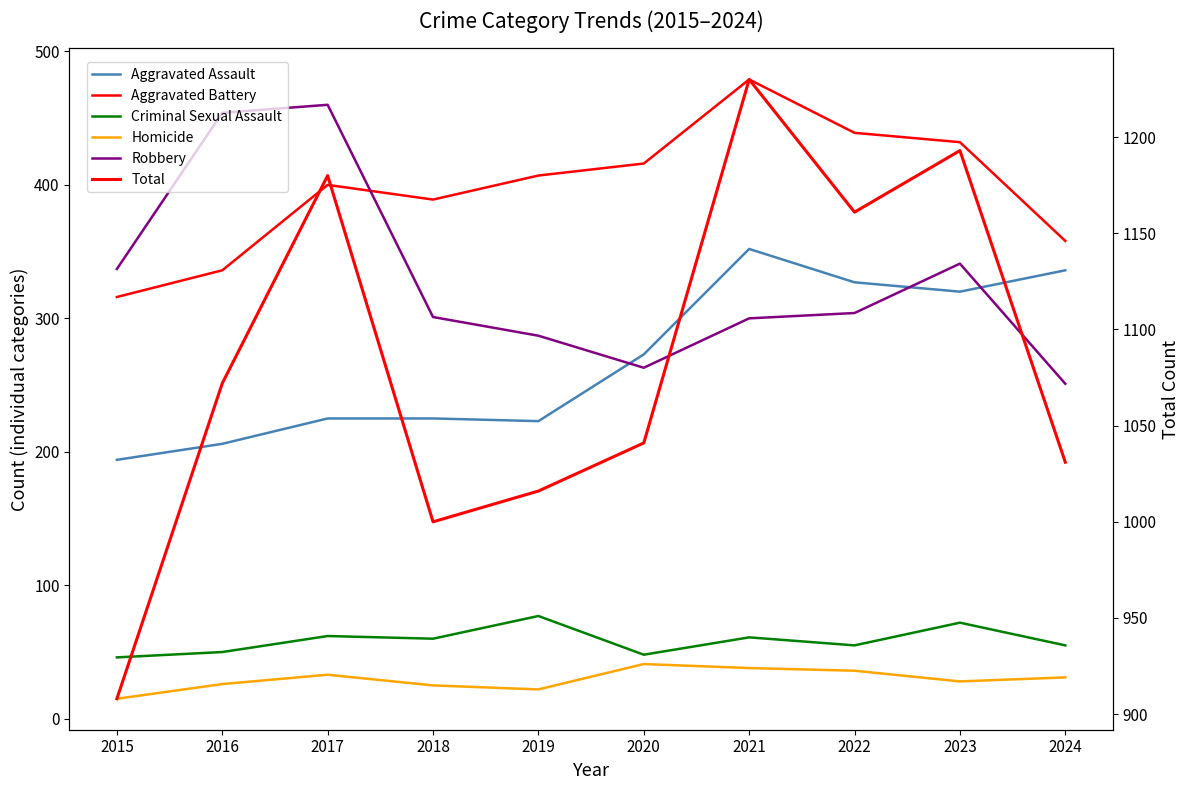

What is the difference between the highest and lowest values at 2019?

994